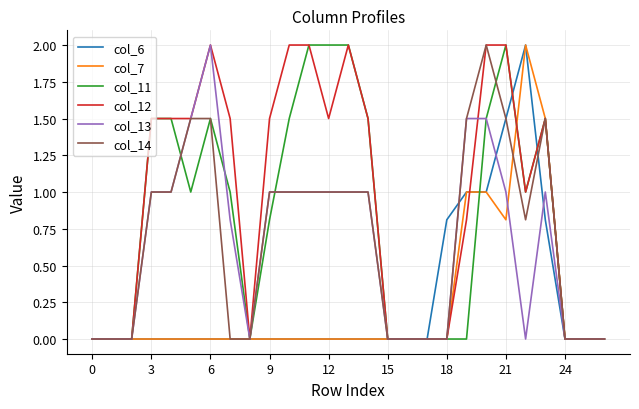

What is the greatest value displayed?

2.0